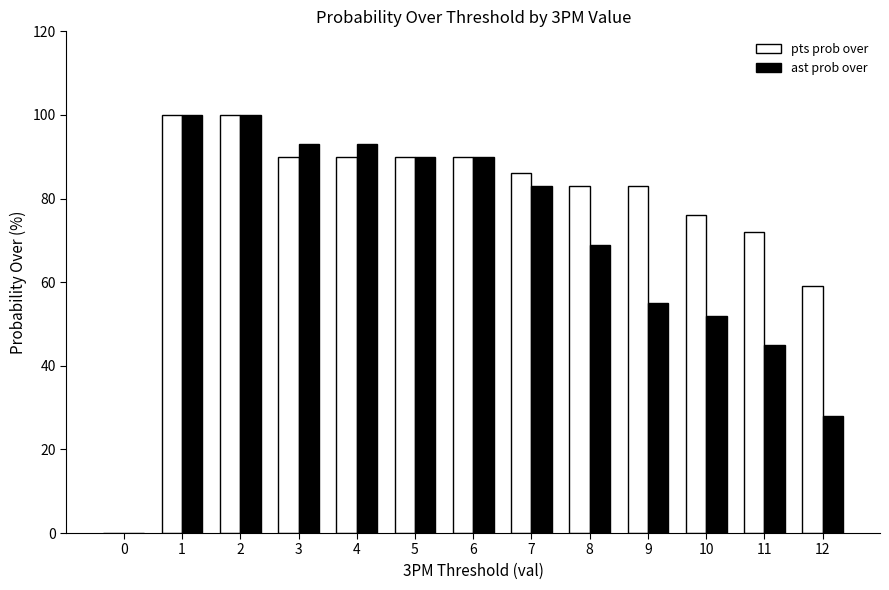

How many groups of bars are there?

13